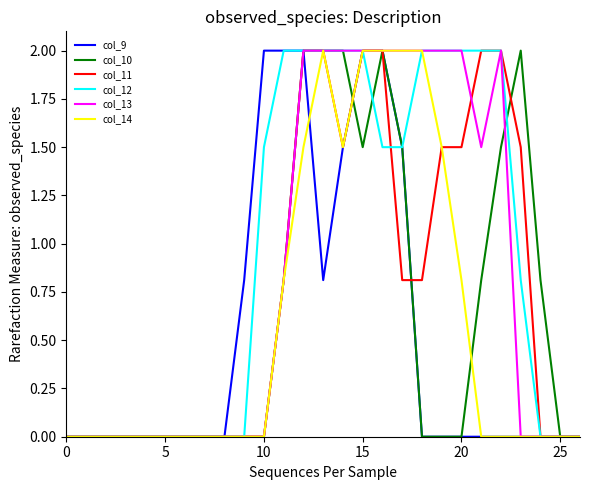

What is the maximum value for col_14?

2.0